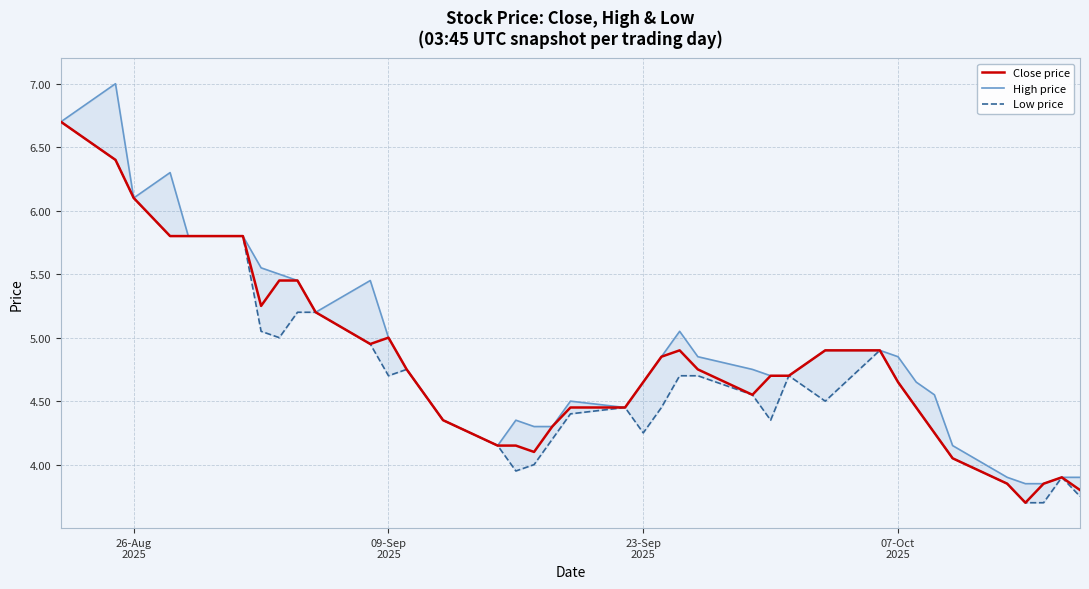

What is the maximum value for Close price?

6.7